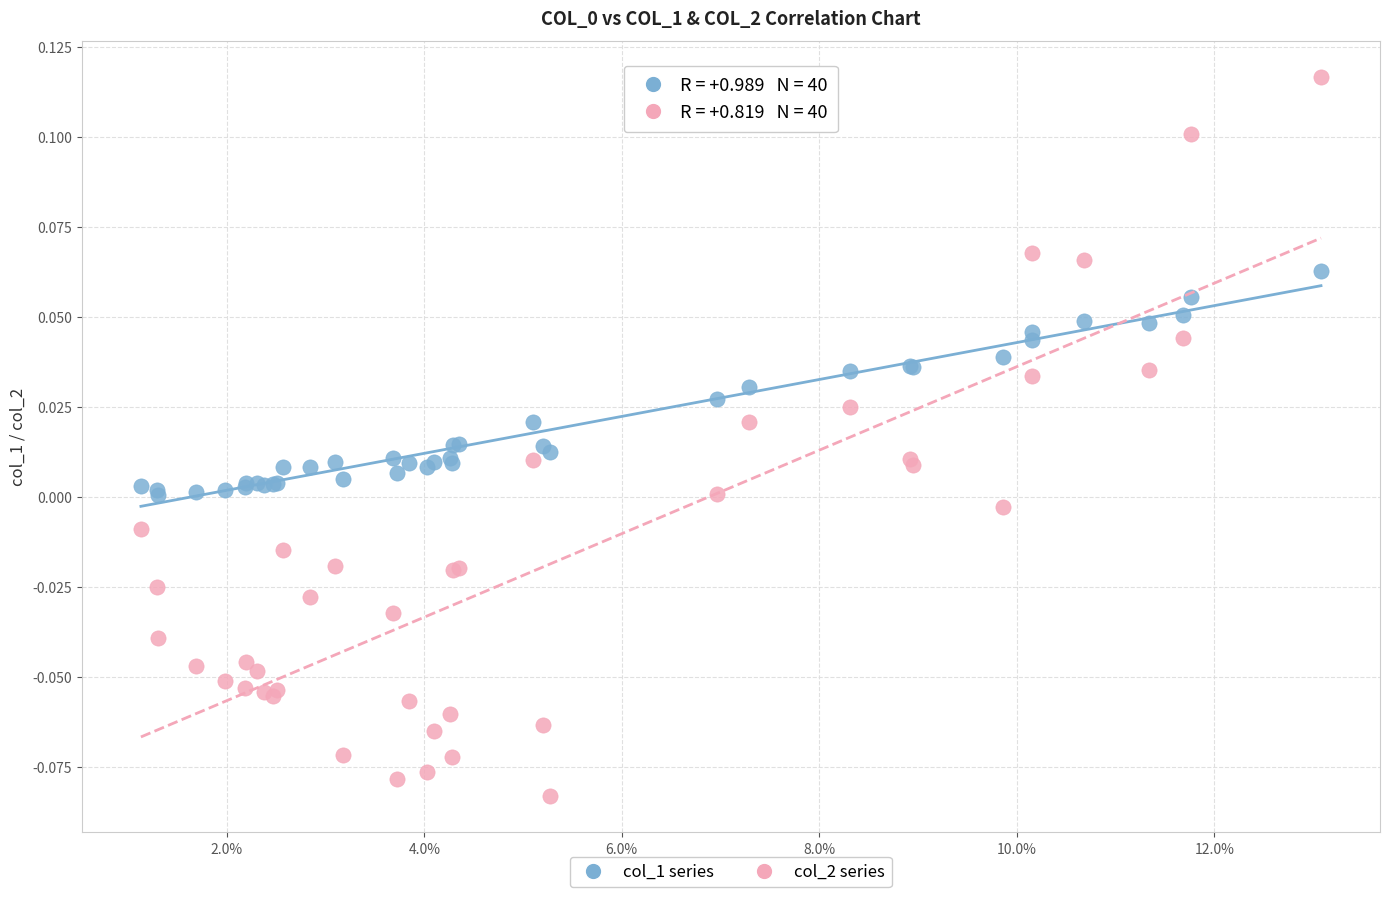

Which series contains the lowest Y value?

col_2 series